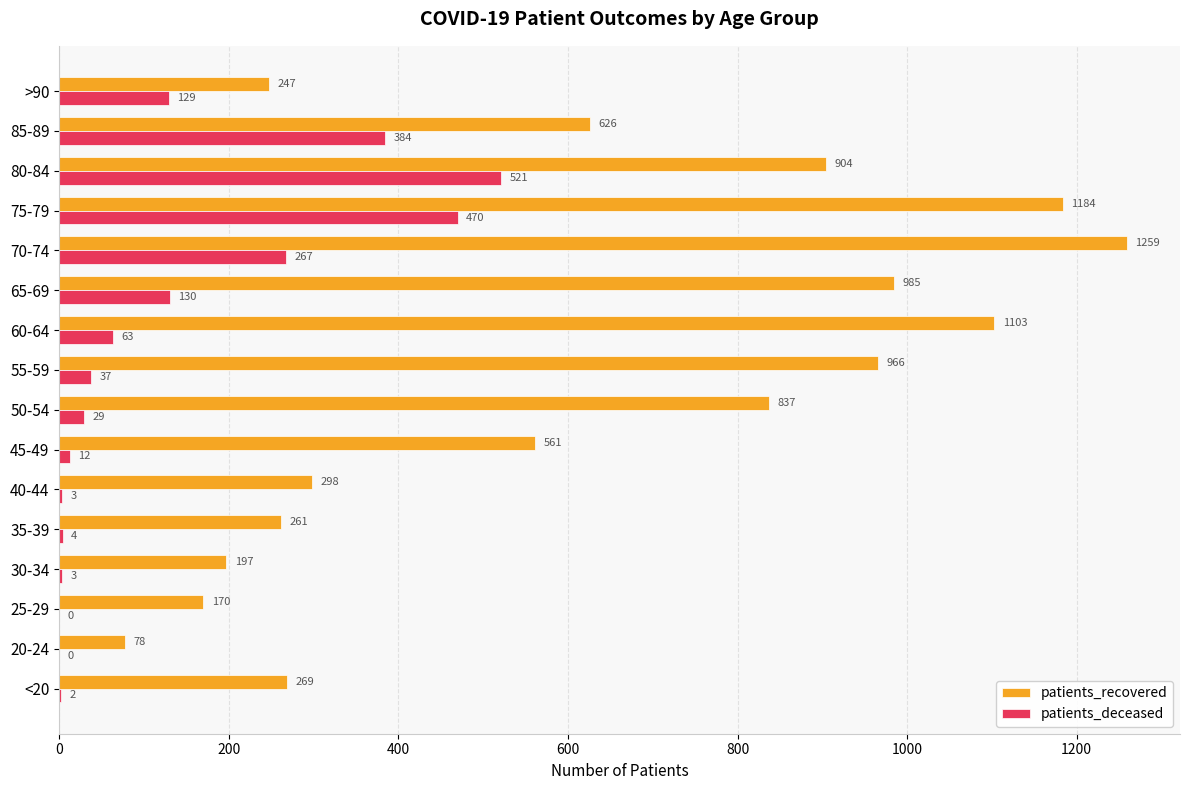

Between 70-74 and 80-84, which series saw the biggest shift?

patients_recovered